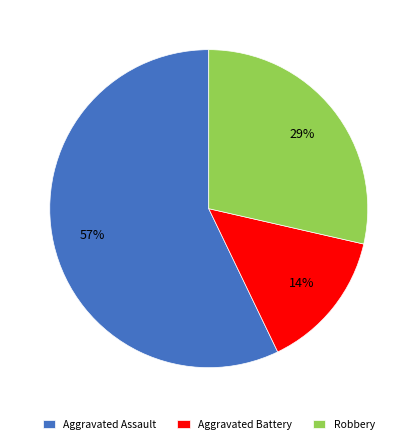

Between Aggravated Assault and Robbery, which is larger?

Aggravated Assault